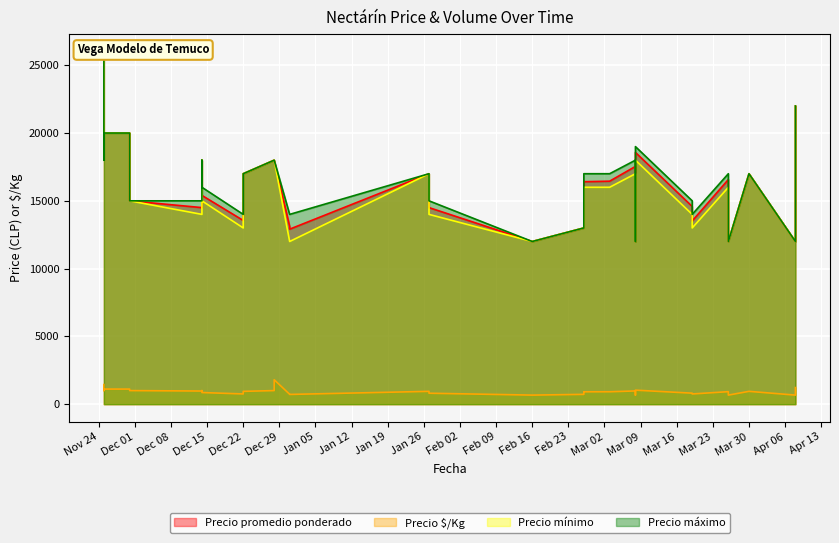

True or false: Precio $/Kg has a value of 2561 at 2020-11-25.

False